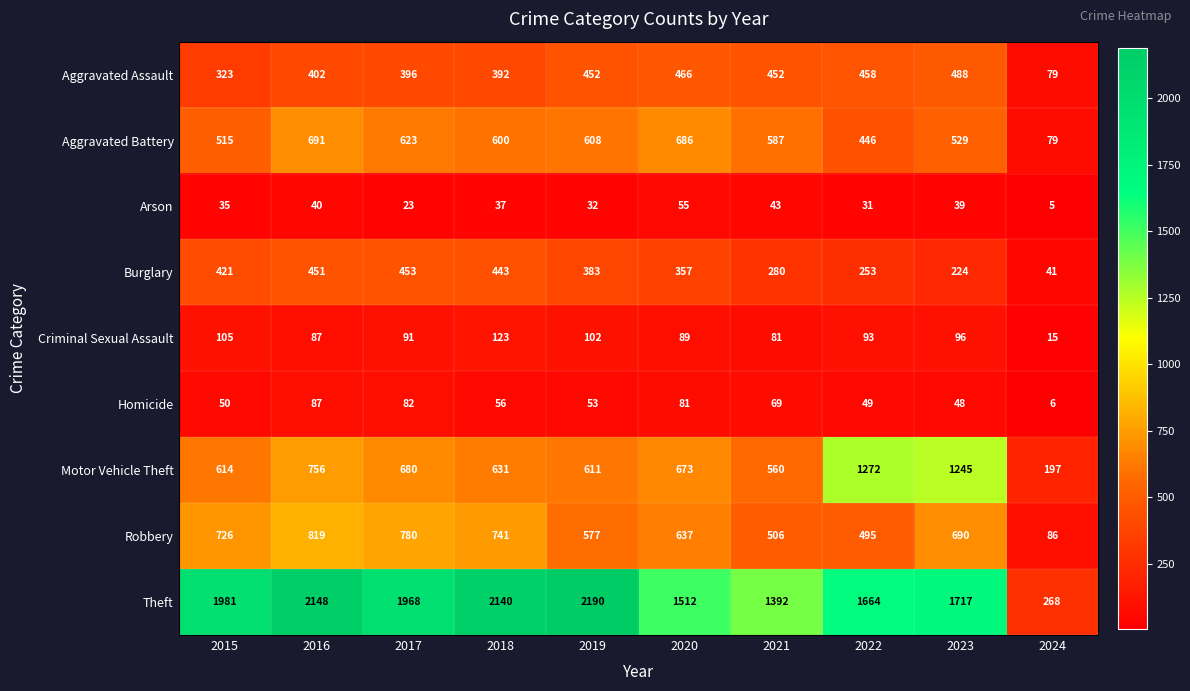

What is the difference between the second highest and second lowest values in the Arson series?

20